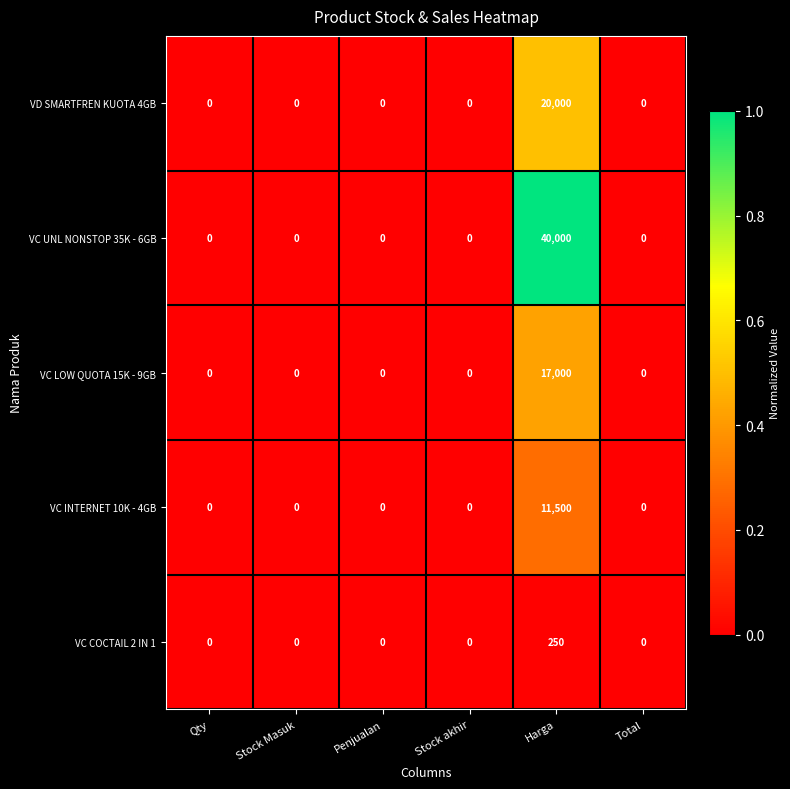

Which series has the widest spread of values?

VC UNL NONSTOP 35K - 6GB